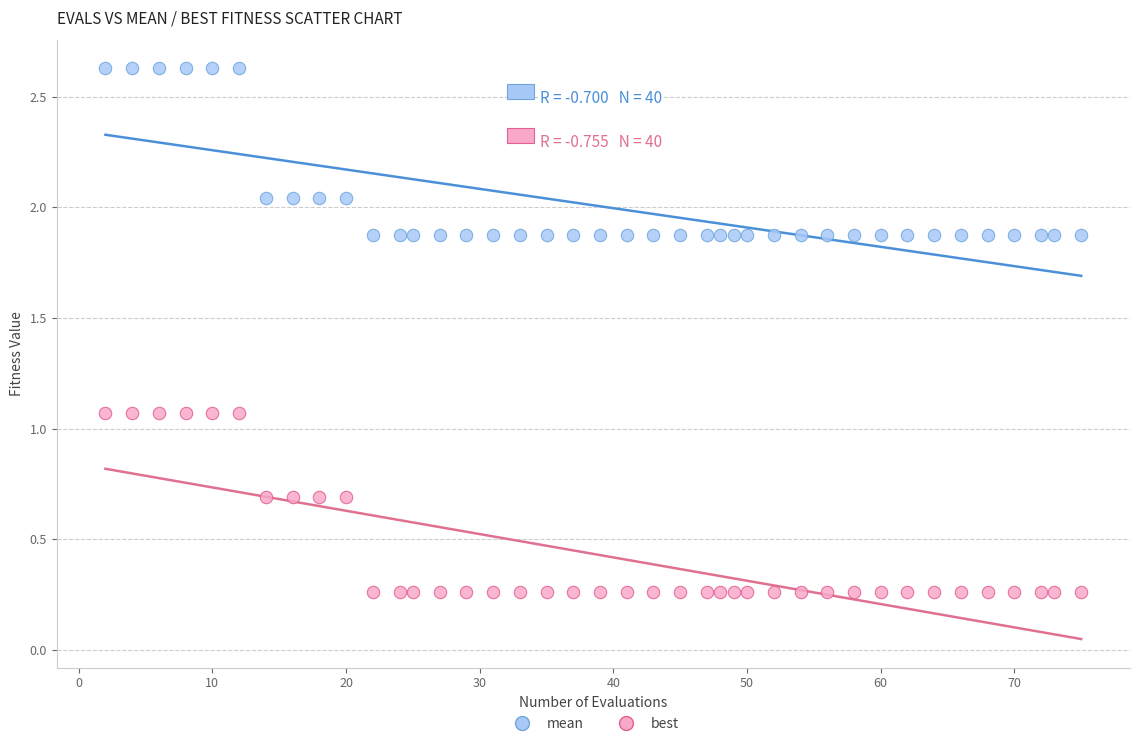

What are all the series names shown in the legend?

mean, best